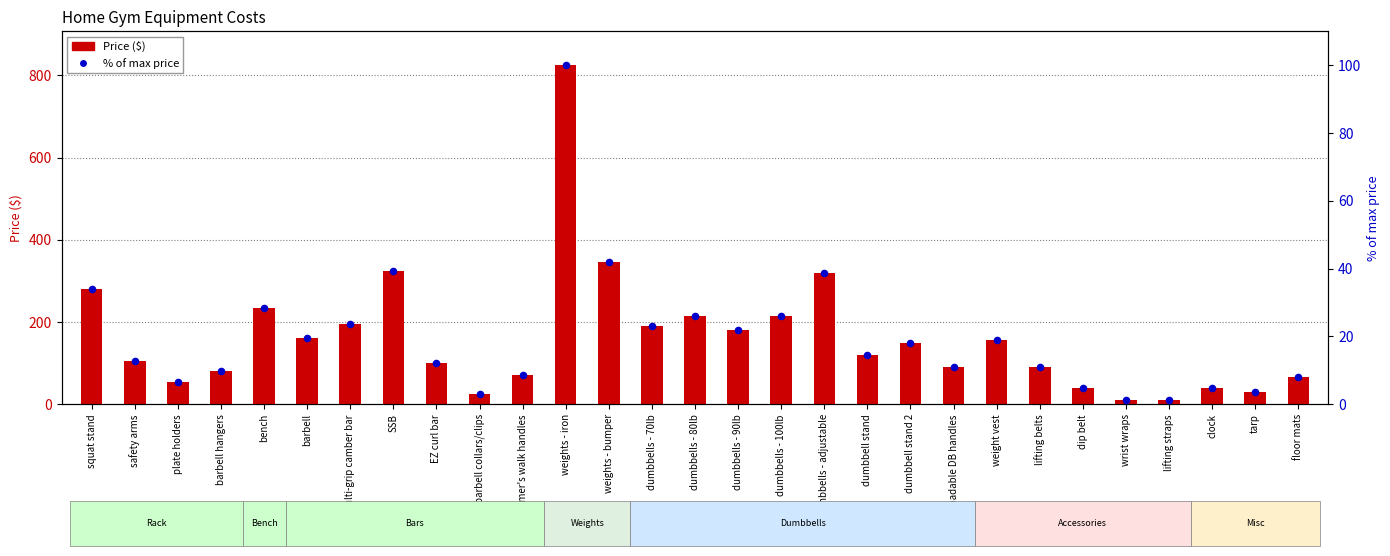

Which series reaches the minimum Y coordinate?

% of max price